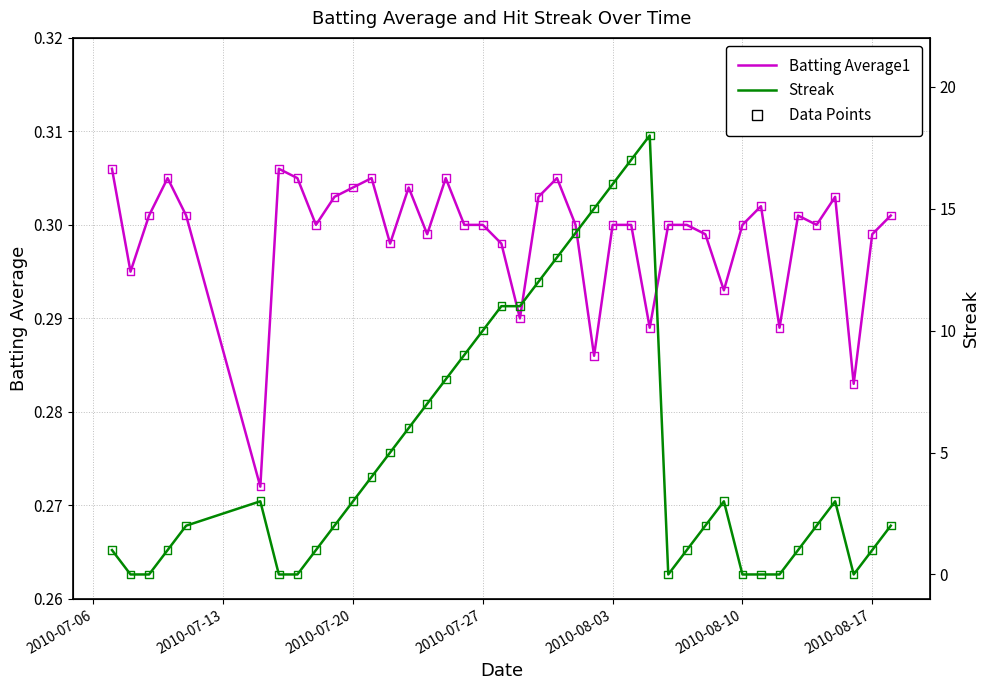

Which series reaches the minimum Y coordinate?

Streak